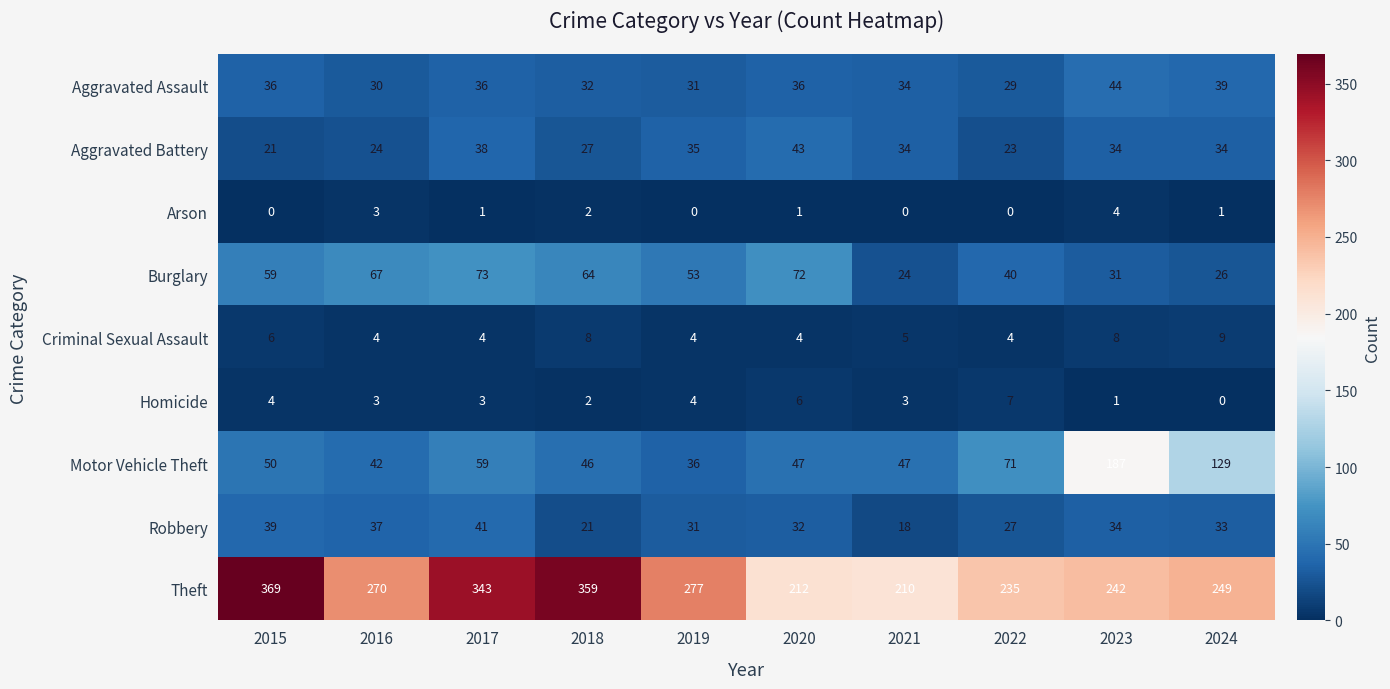

At which category is the sum across all series the highest?

2017